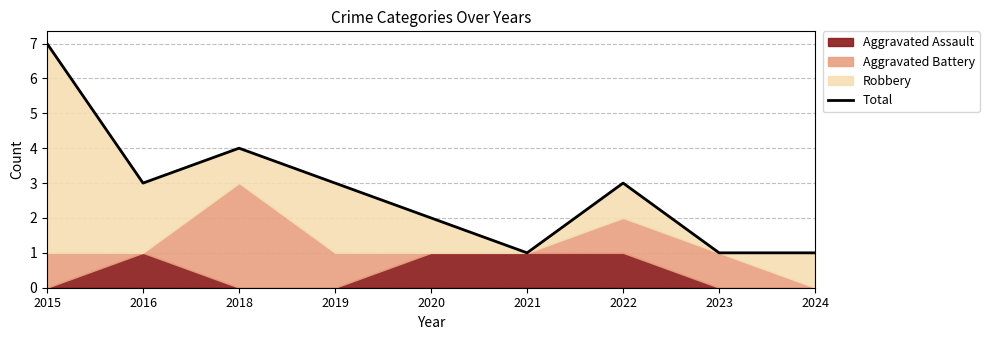

What is the difference between the maximum and minimum values?

6